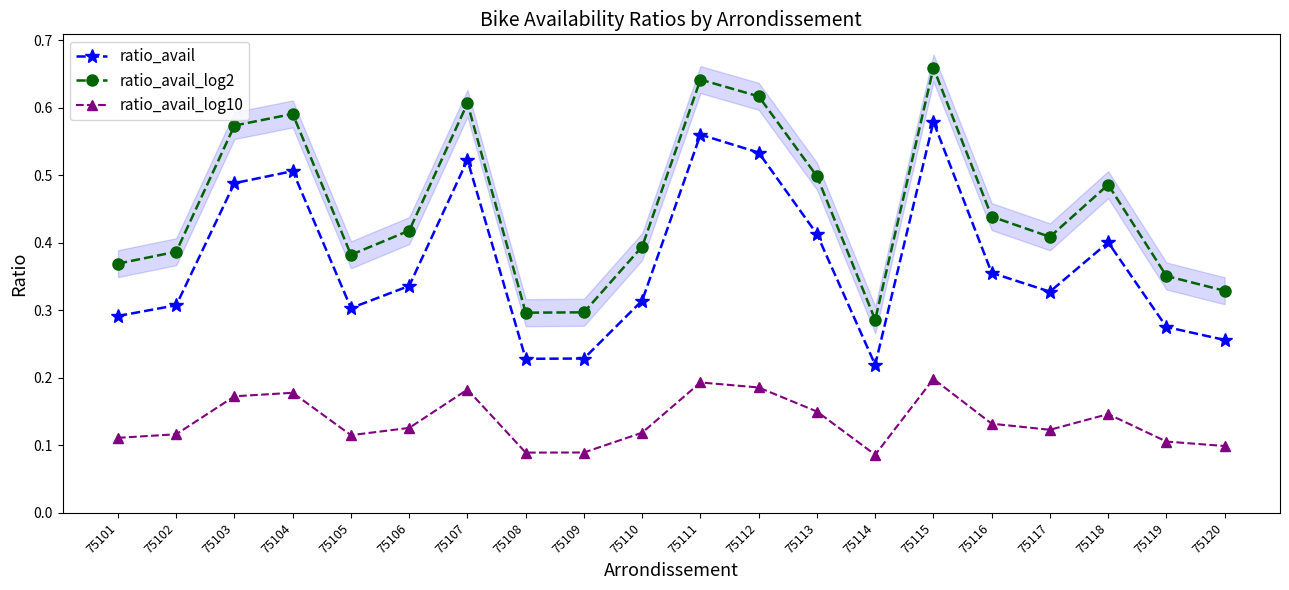

At how many categories does at least one series exceed 0?

20